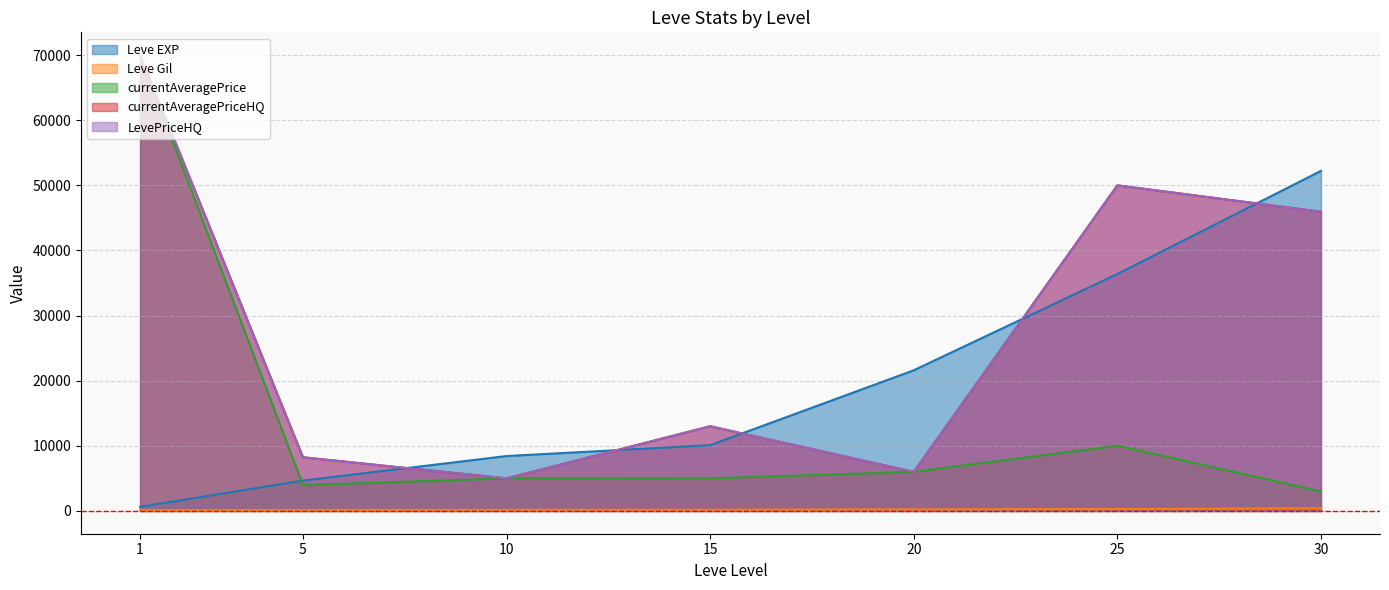

What is the sum of the LevePriceHQ values at 30 and 5?

54185.7